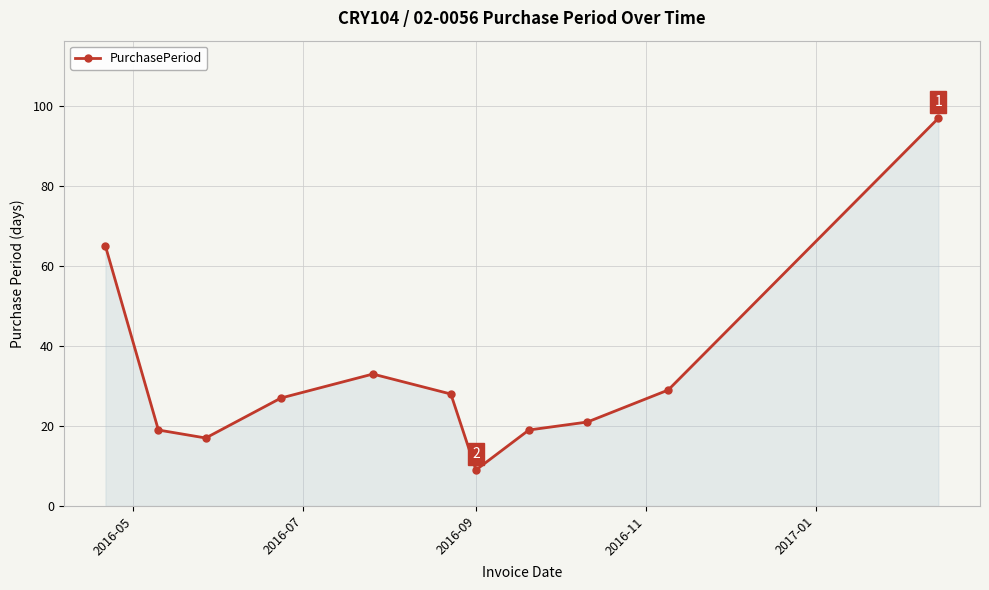

Reading left to right, what are all the values shown in this chart?

65	19	17	27	33	28	9	19	21	29	97